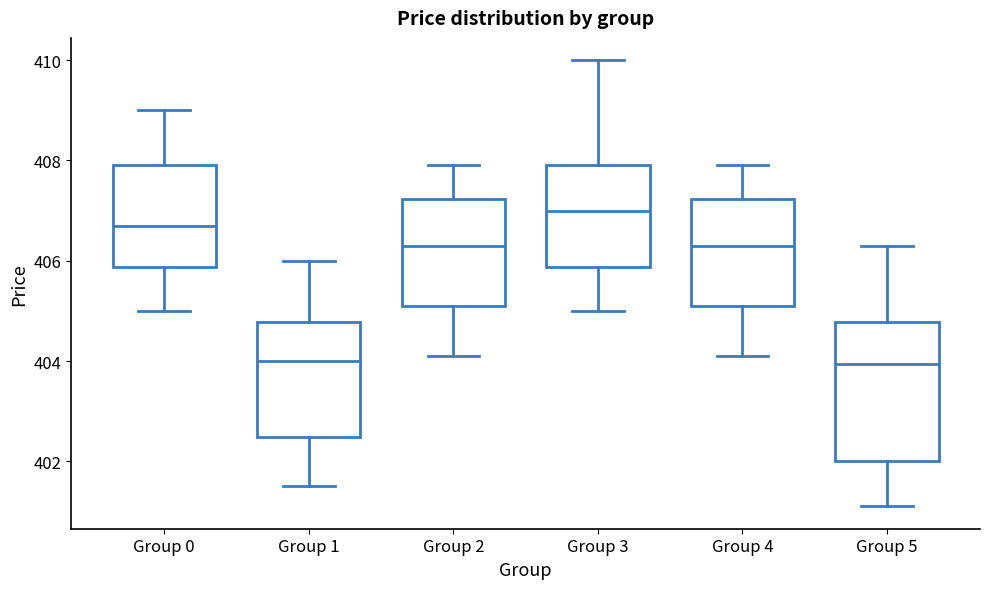

Reading left to right, read every box against the y-axis: the position of its median line, the range the box covers, and the ends of its whiskers. The values are not printed on the chart, so give them approximately, as read against the axis.

Group 0: median 406.8, box 405.8 to 408.0, whiskers 405.0 to 409.0
Group 1: median 404.0, box 402.4 to 404.8, whiskers 401.6 to 406.0
Group 2: median 406.4, box 405.2 to 407.2, whiskers 404.2 to 408.0
Group 3: median 407.0, box 405.8 to 408.0, whiskers 405.0 to 410.0
Group 4: median 406.4, box 405.2 to 407.2, whiskers 404.2 to 408.0
Group 5: median 404.0, box 402.0 to 404.8, whiskers 401.2 to 406.4